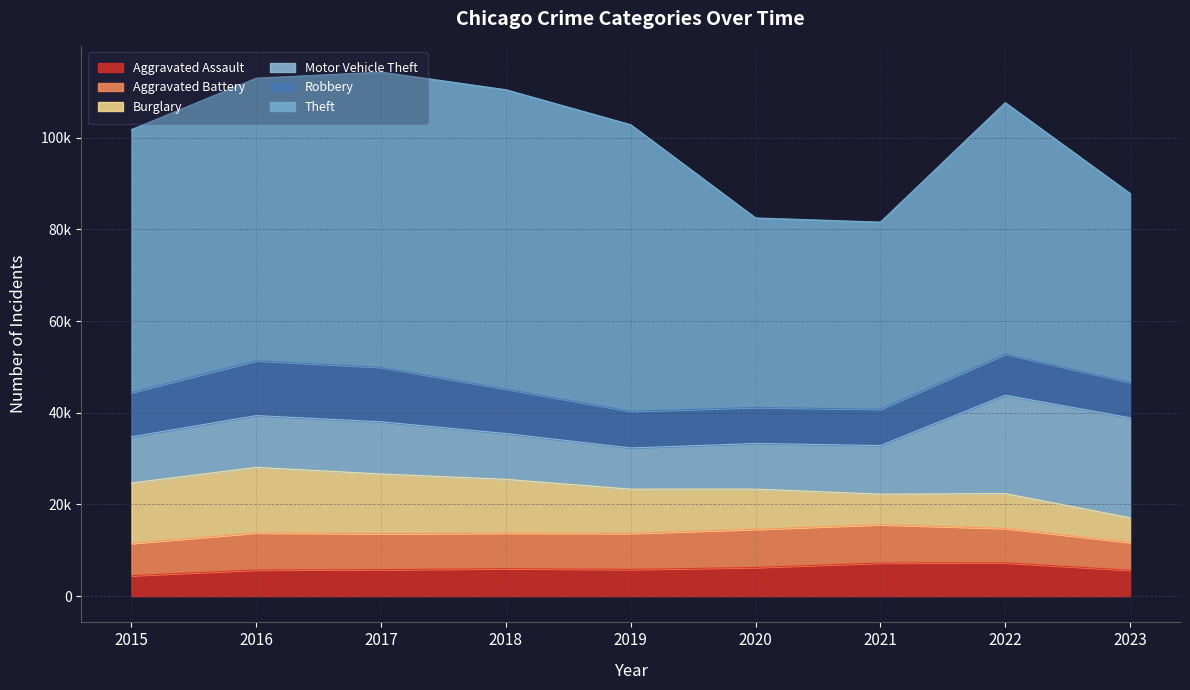

What value does the Aggravated Assault series have at 2020?

6262